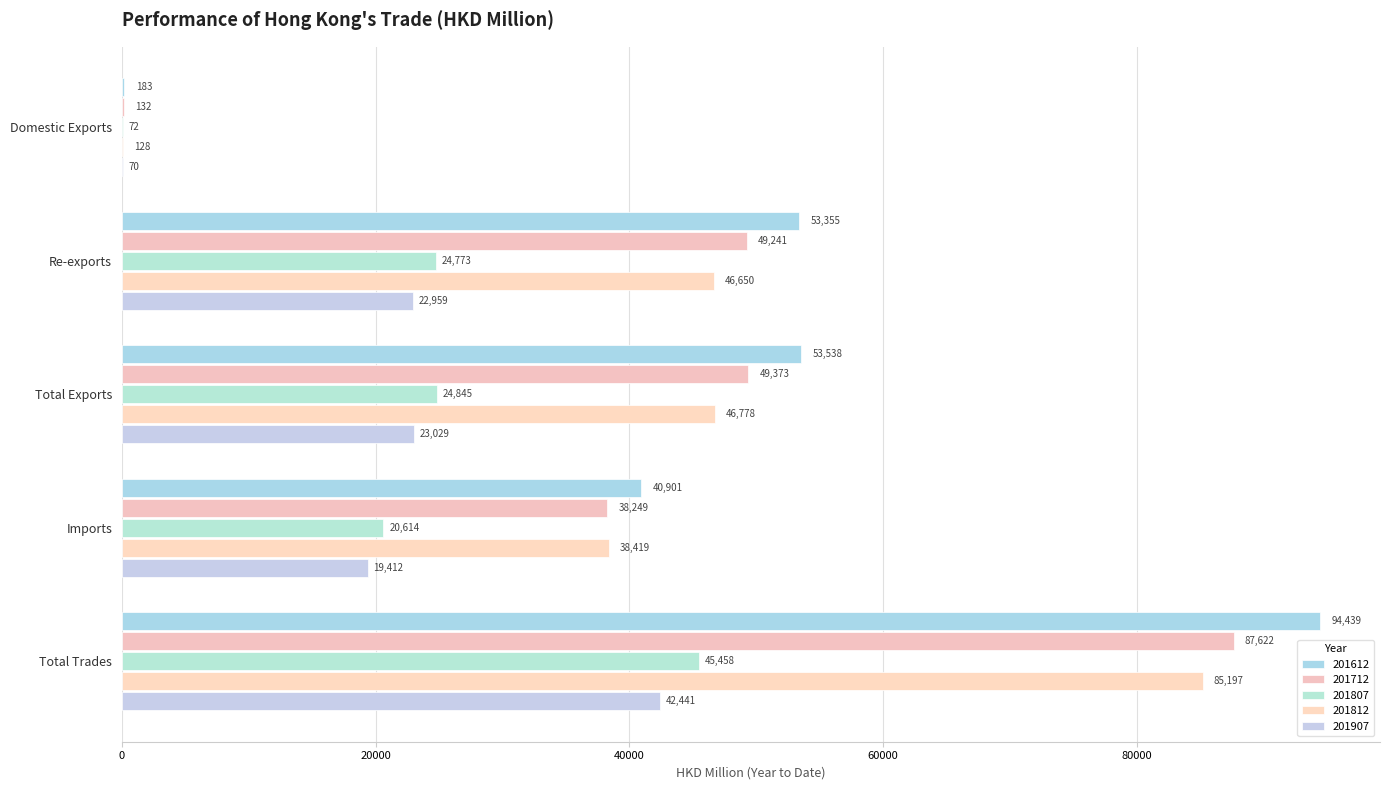

What is the label of the 3rd bar from the right?

Total Exports